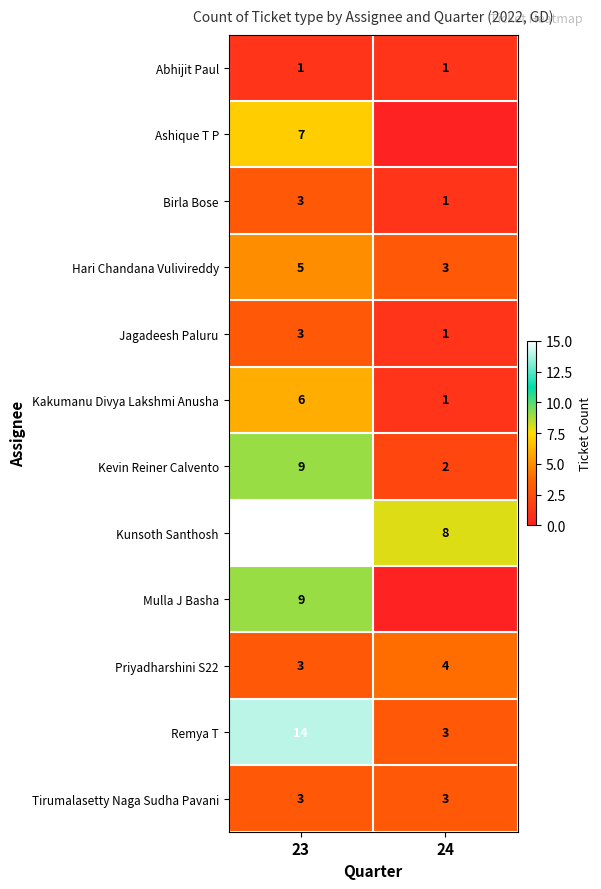

Is the value of Kunsoth Santhosh at 24 greater than the value of Jagadeesh Paluru at 23?

Yes